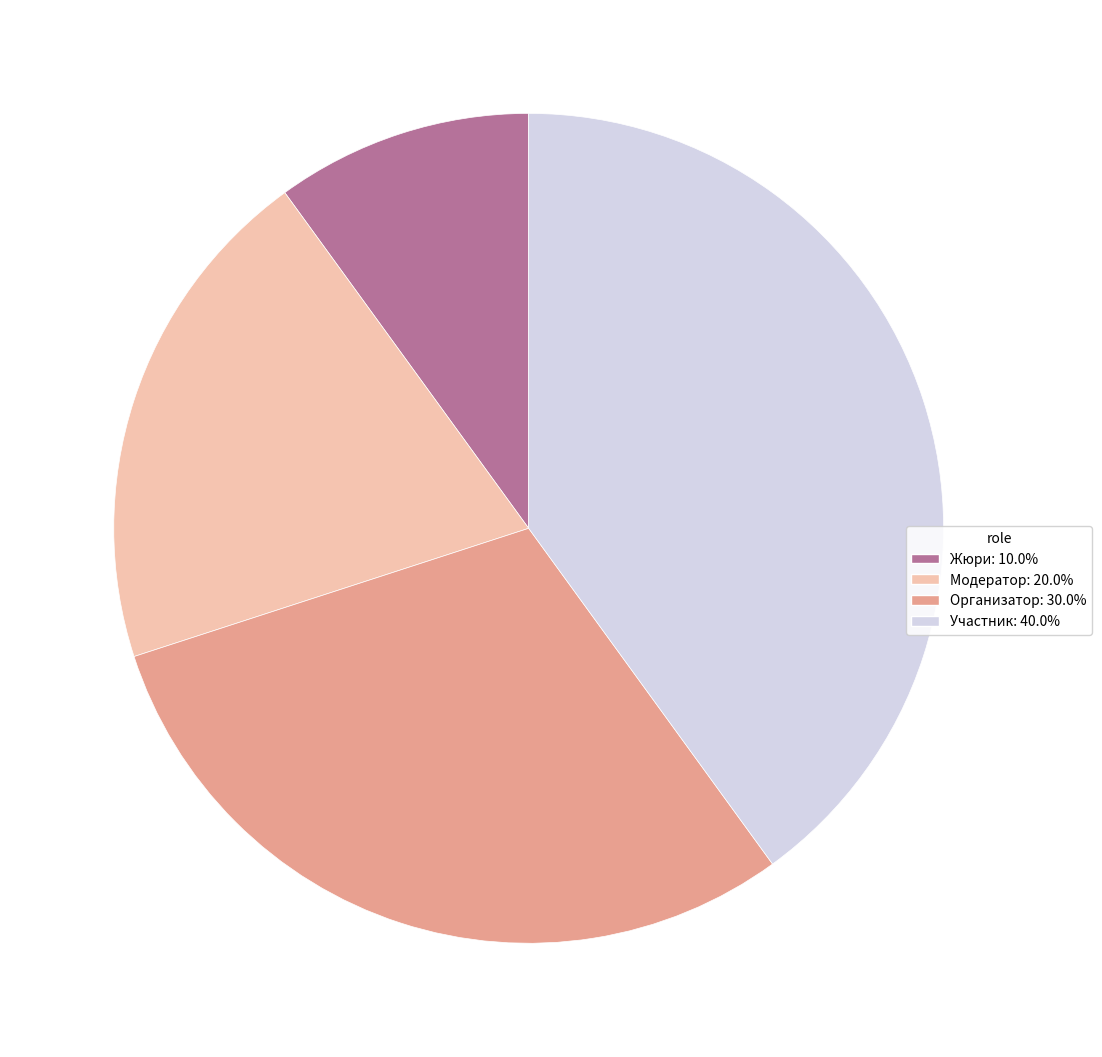

Do Модератор: 20.0% and Жюри: 10.0% together represent more than half of the pie?

No